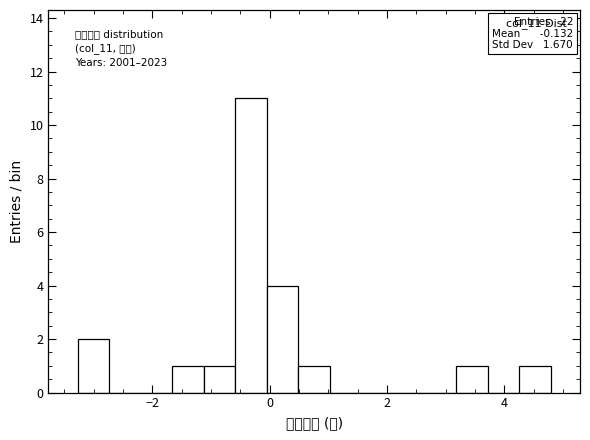

Read against the x-axis, roughly where is the centre of the tallest bar?

-0.4